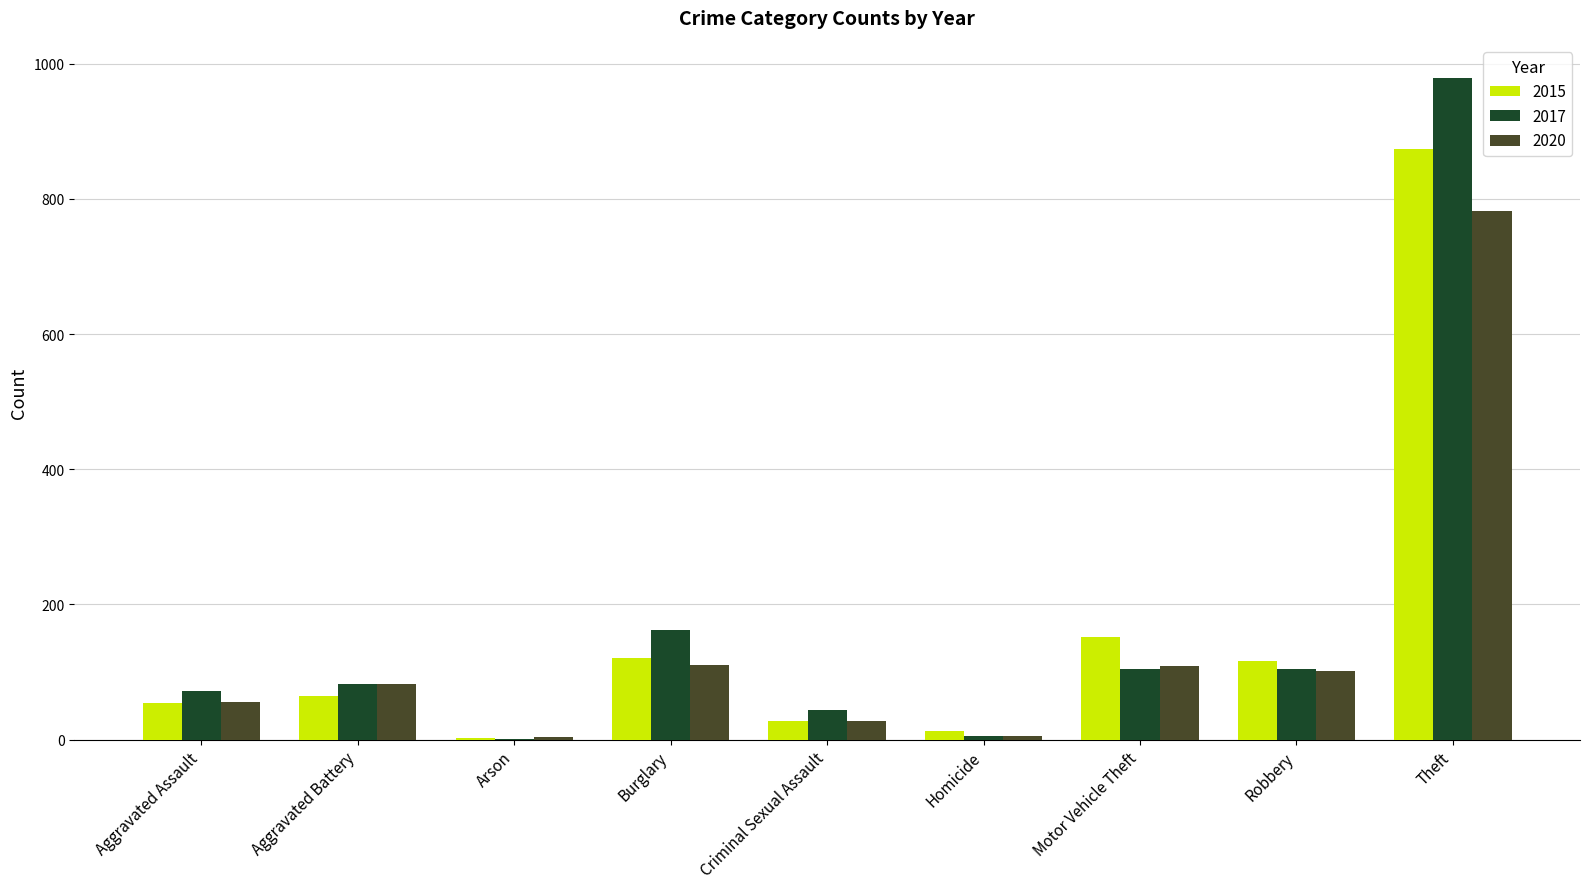

True or false: 2020 has a value of 50 at Robbery.

False